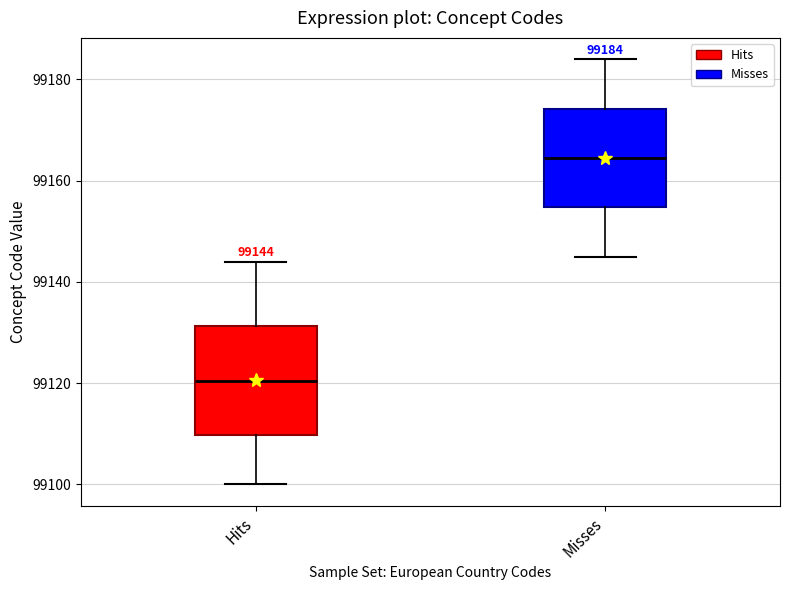

Which box is the tallest, from its lower edge to its upper edge?

Hits